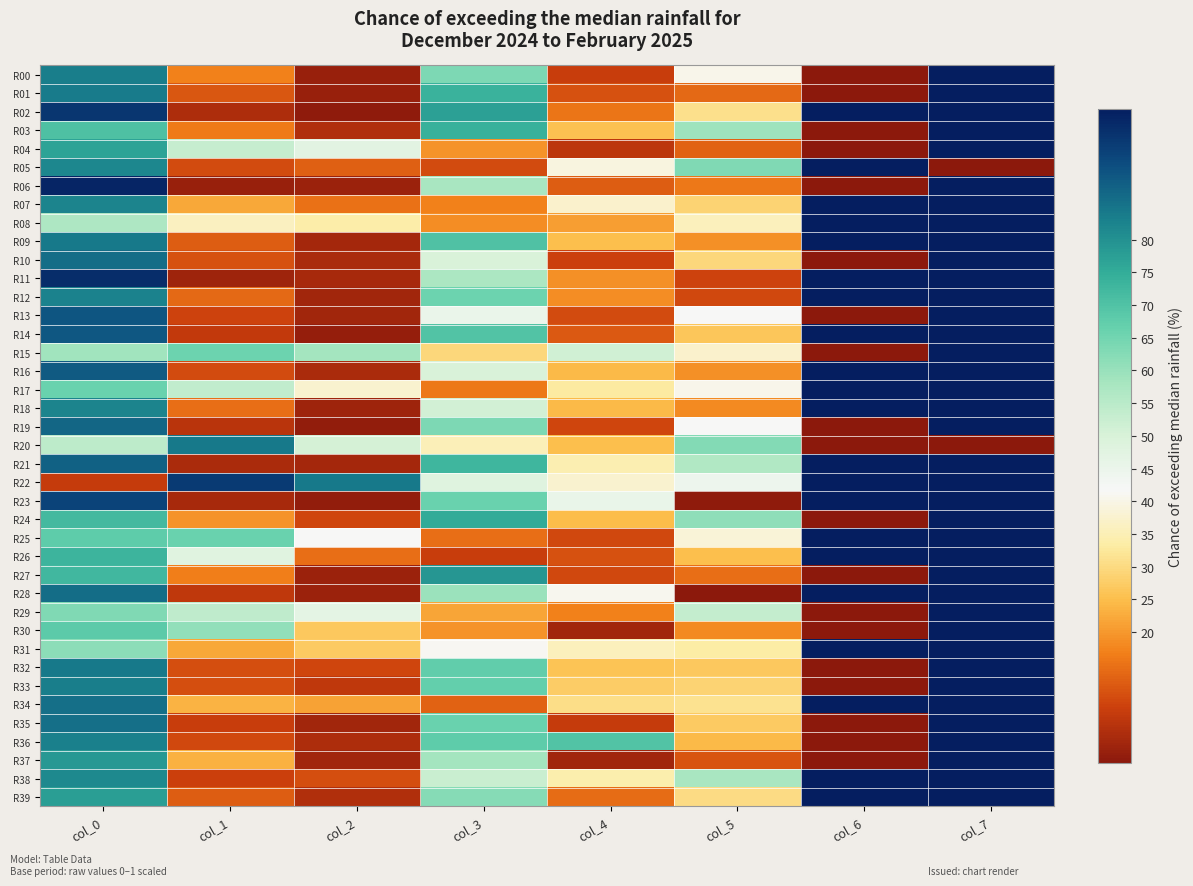

Between col_0 and col_7, which is larger?

col_7